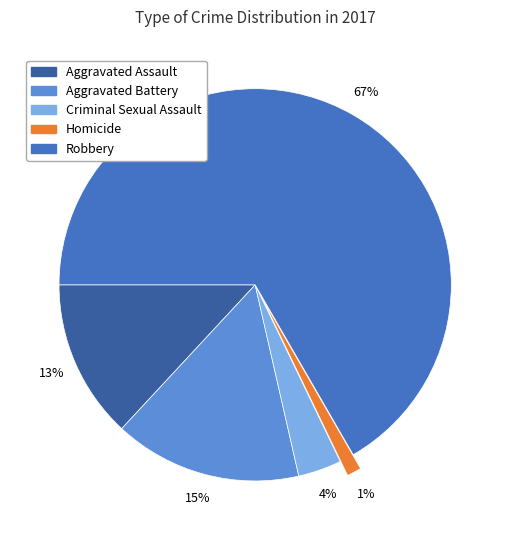

Which slice is the largest?

Robbery